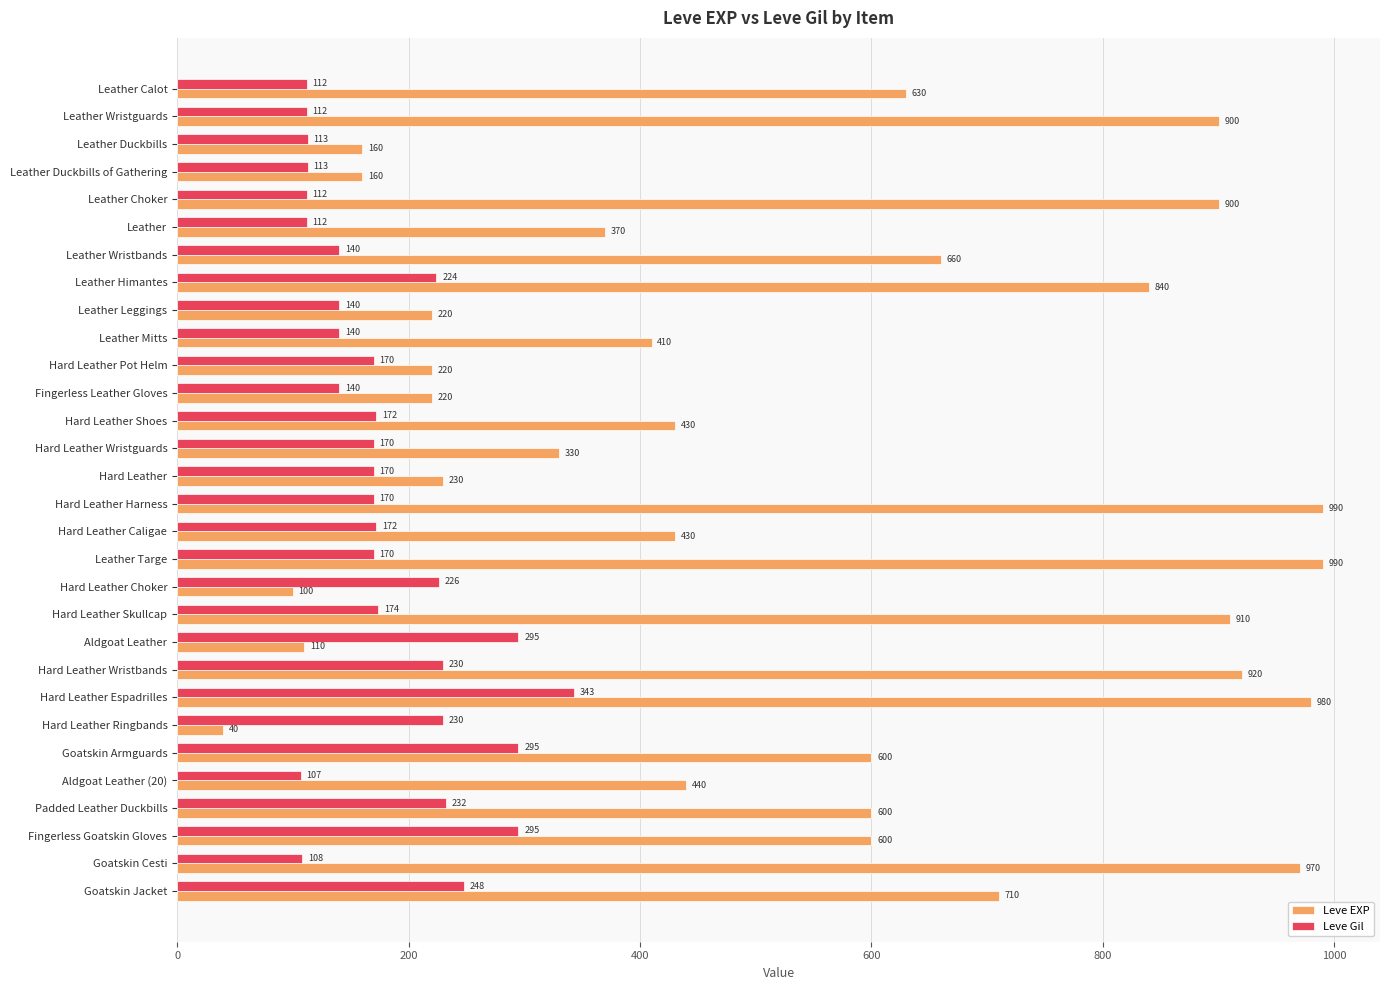

What is the total value across all series at Leather Duckbills of Gathering?

273